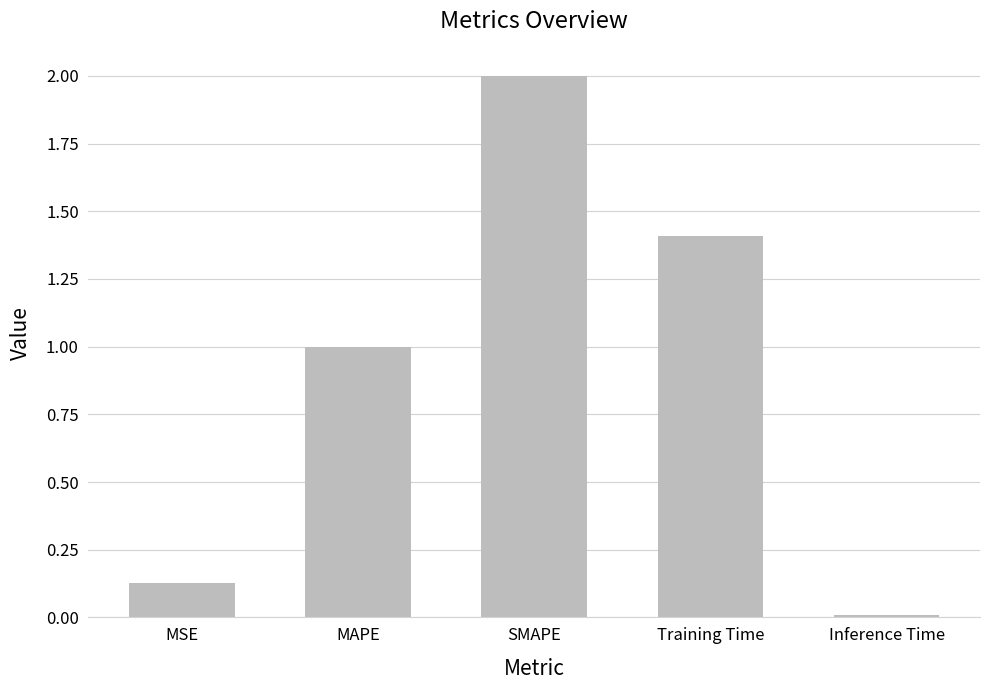

True or false: the data shows 2.0 at SMAPE.

True